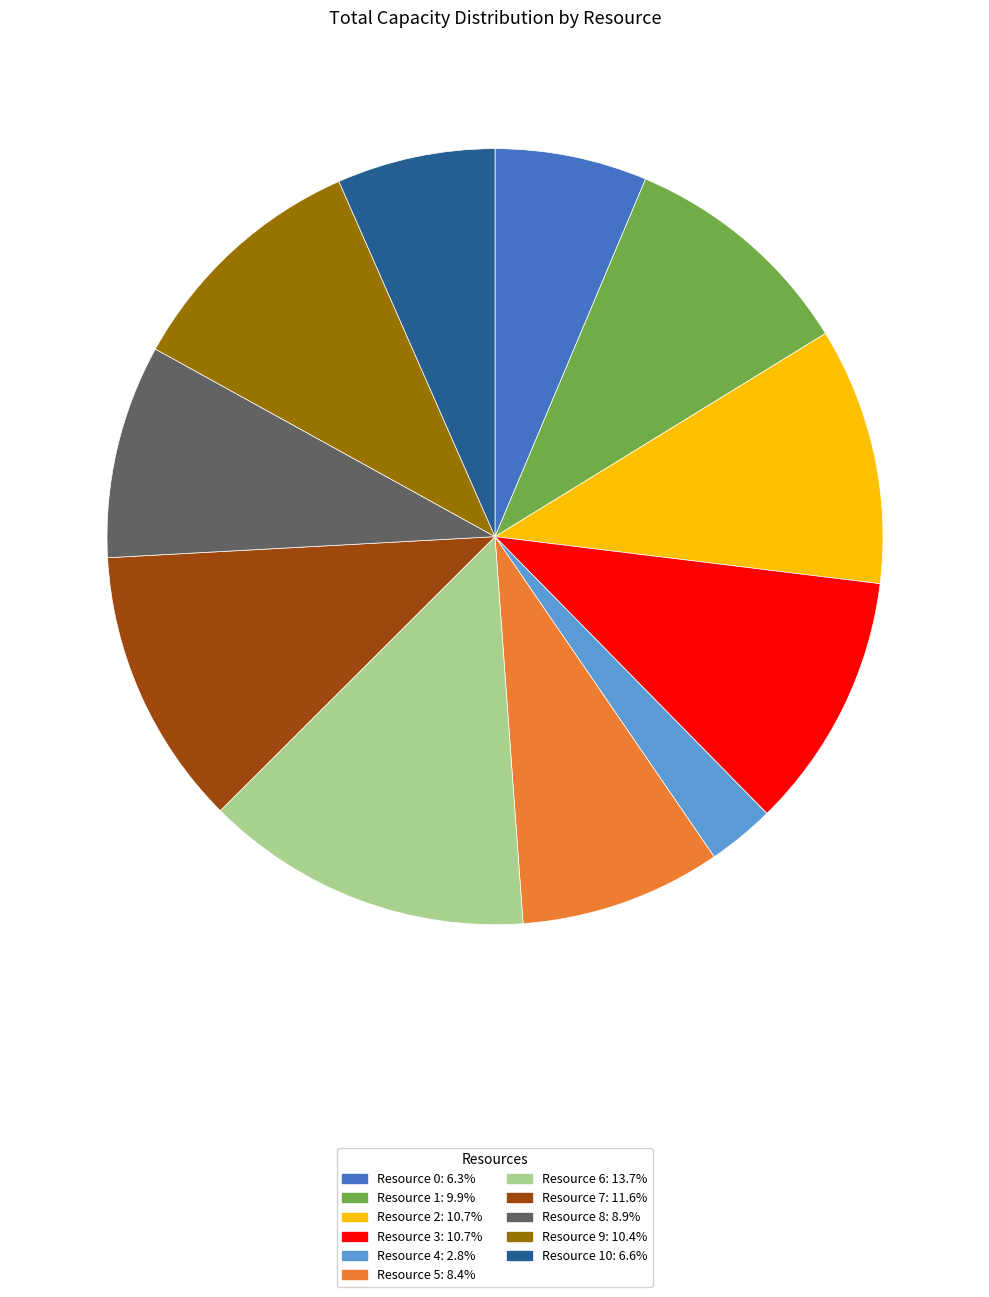

Do Resource 10: 6.6% and Resource 1: 9.9% together represent more than half of the pie?

No